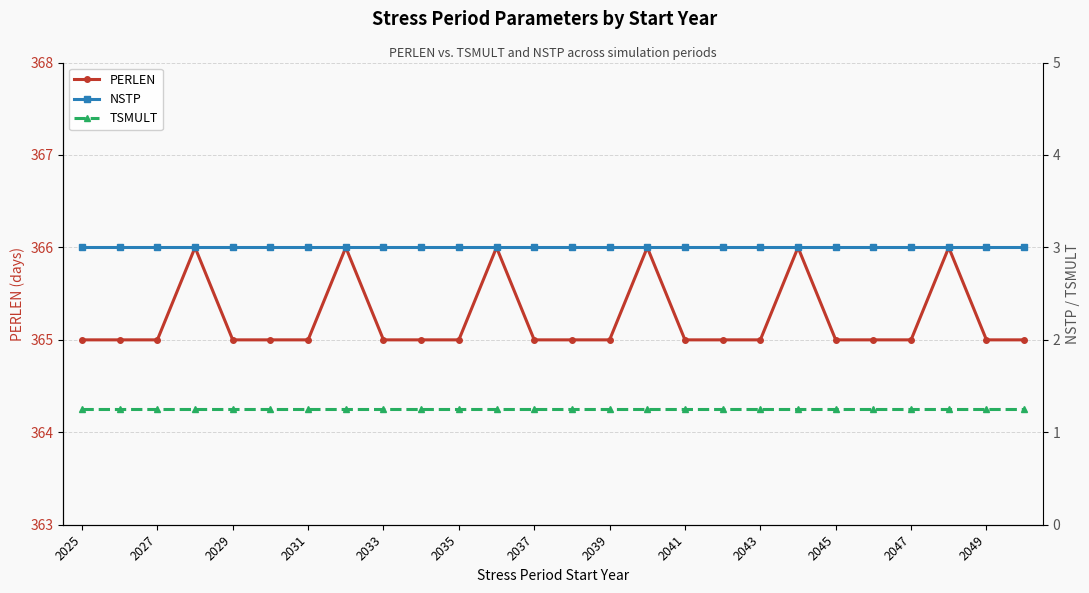

True or false: NSTP and PERLEN cross at least once.

False